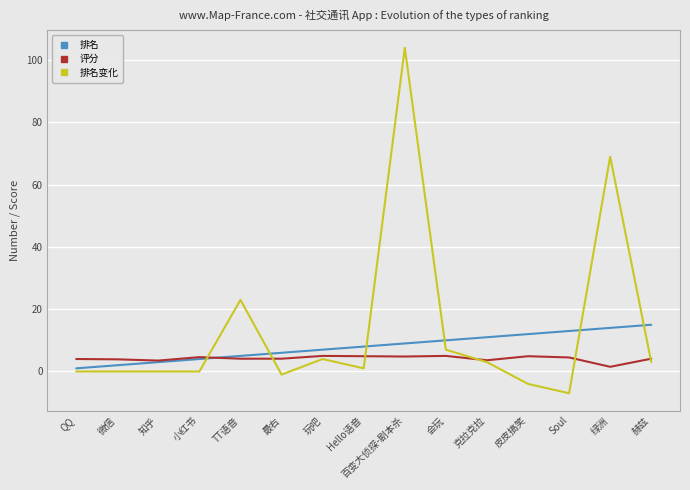

Which label corresponds to the largest value in the chart?

百变大侦探-剧本杀